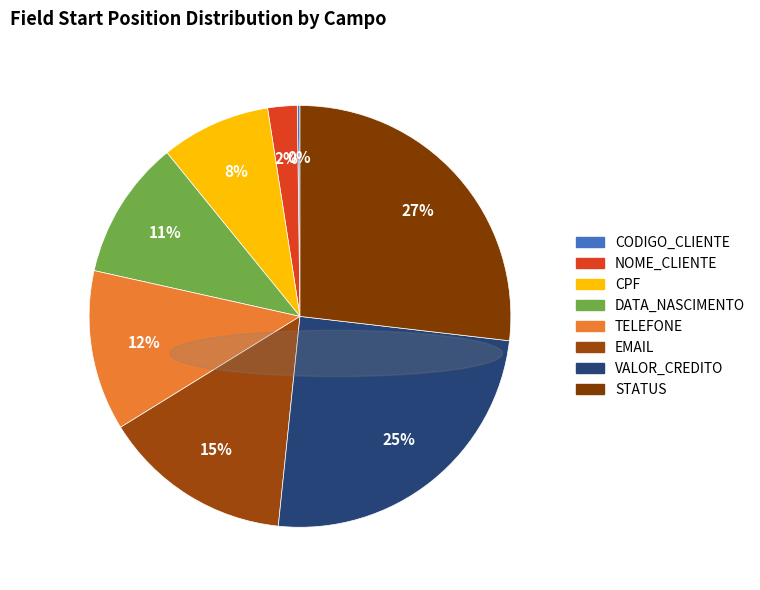

What is the smallest slice in the pie chart?

CODIGO_CLIENTE